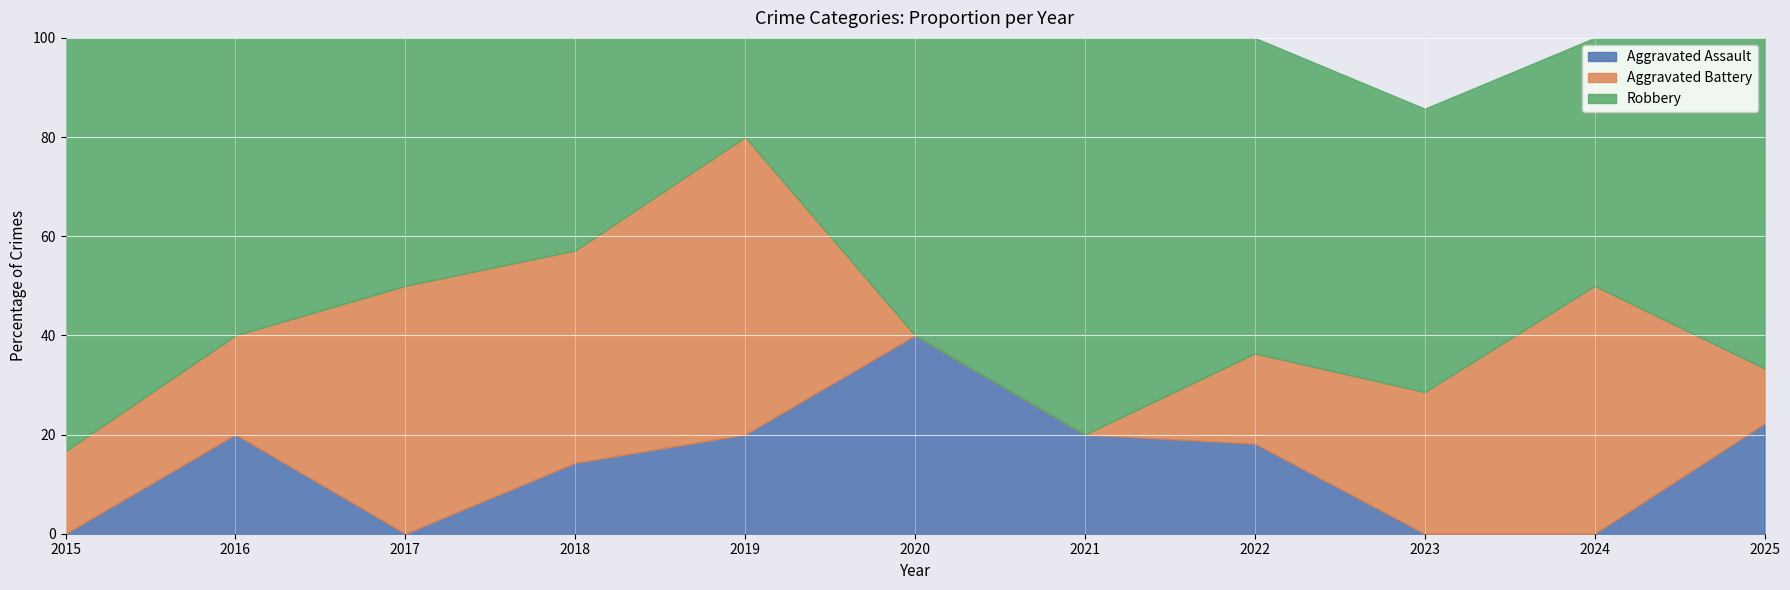

What is the total value across all series at 2018?

100.0